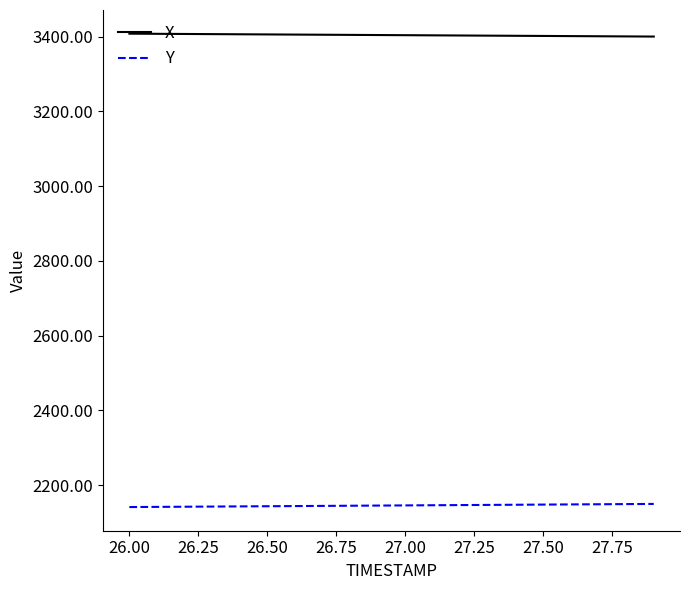

What is the greatest value displayed?

3407.8